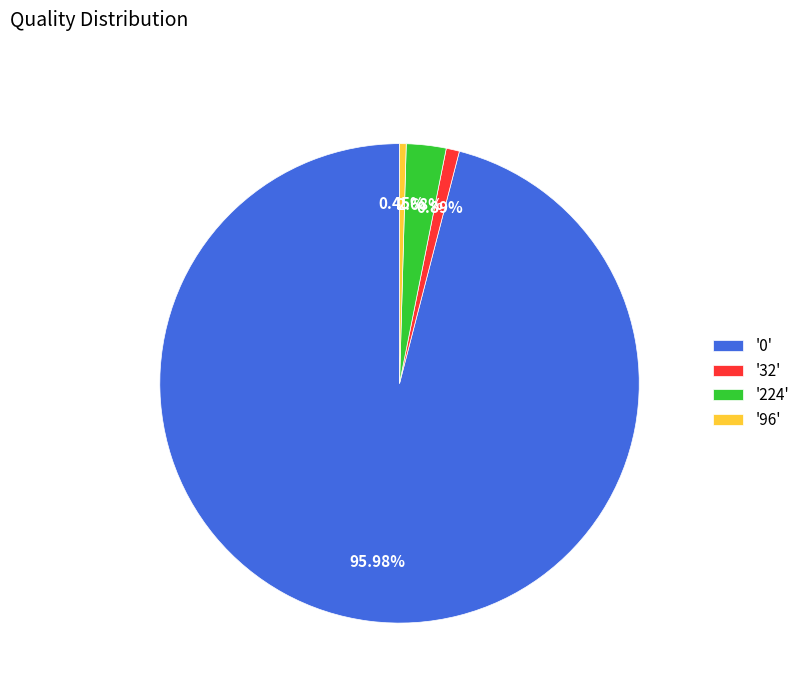

Which category has the biggest portion of the pie?

'0'